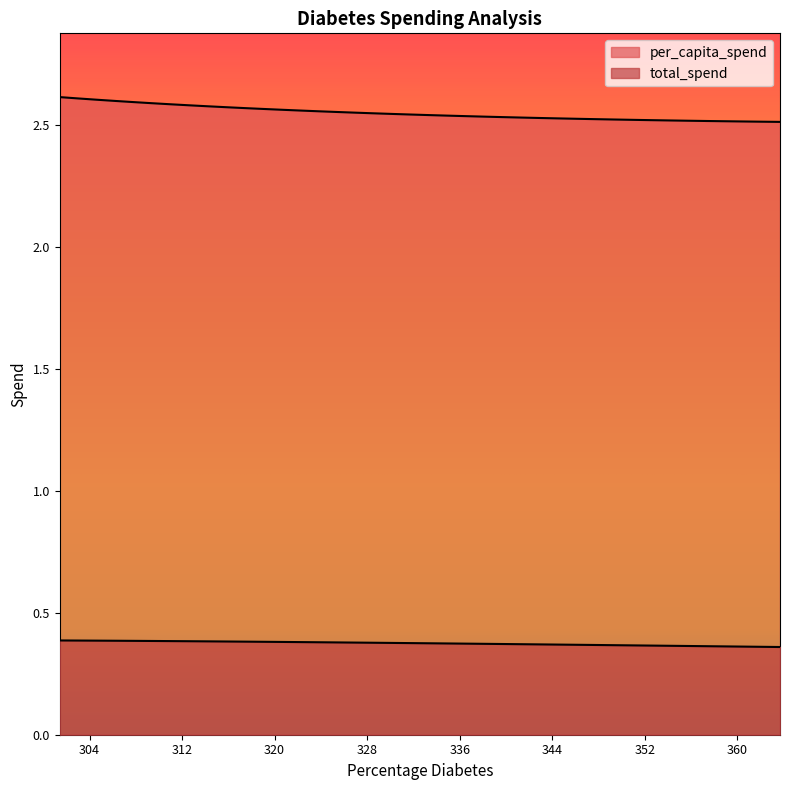

List the series in order of their peak value, lowest first.

total_spend, per_capita_spend